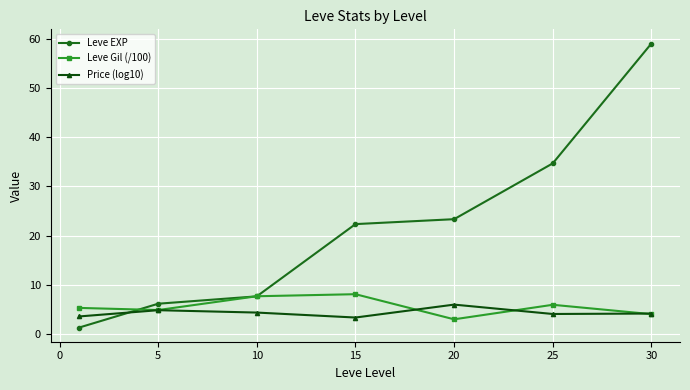

At how many categories does at least one series exceed 14?

4